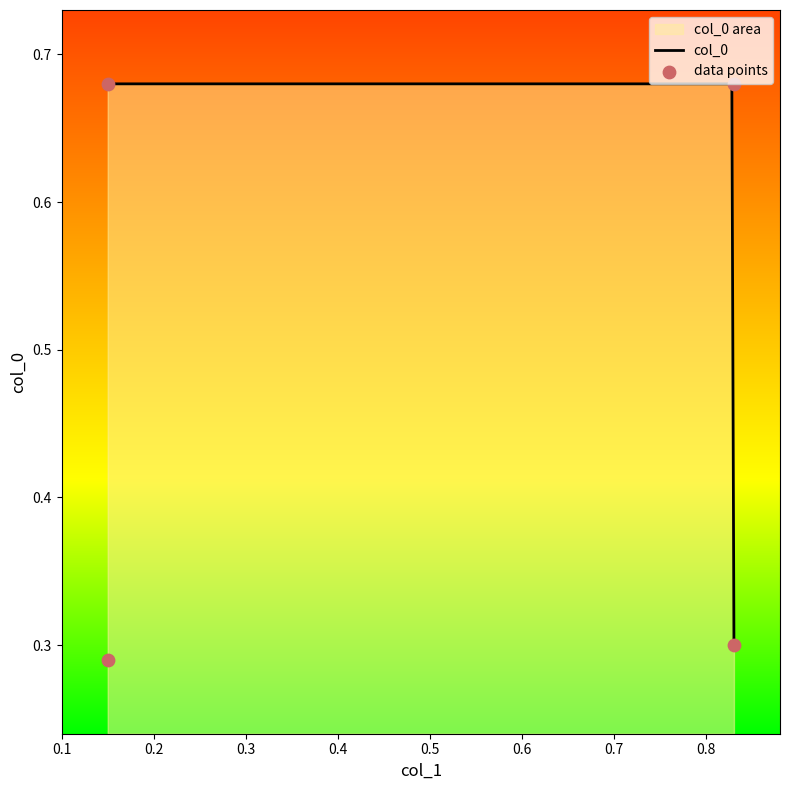

Between 0.83 and 0.15, which is larger?

0.83